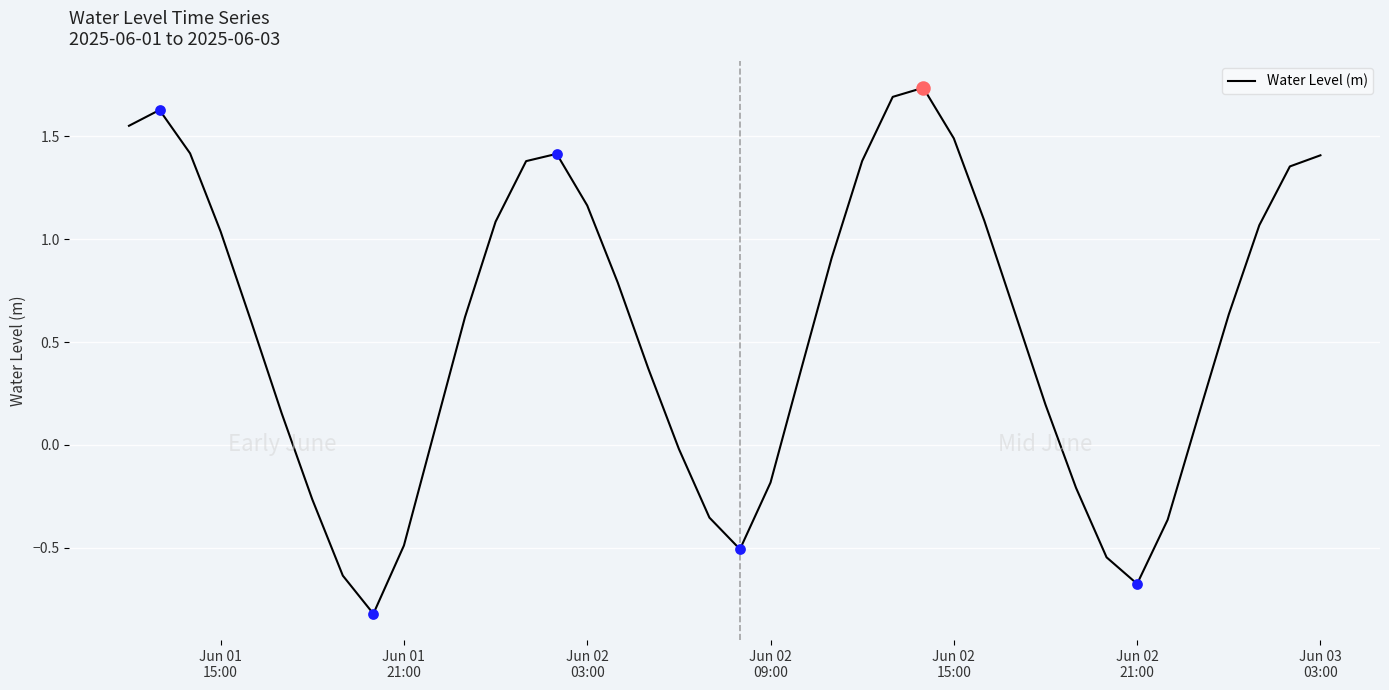

What is the smallest value displayed?

-0.8